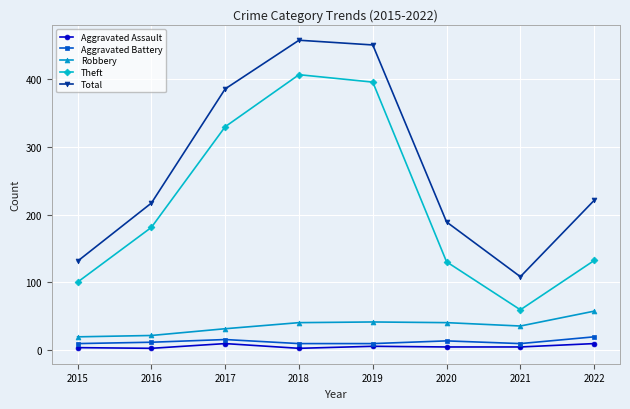

Does the chart display data point markers on the line(s)?

Yes